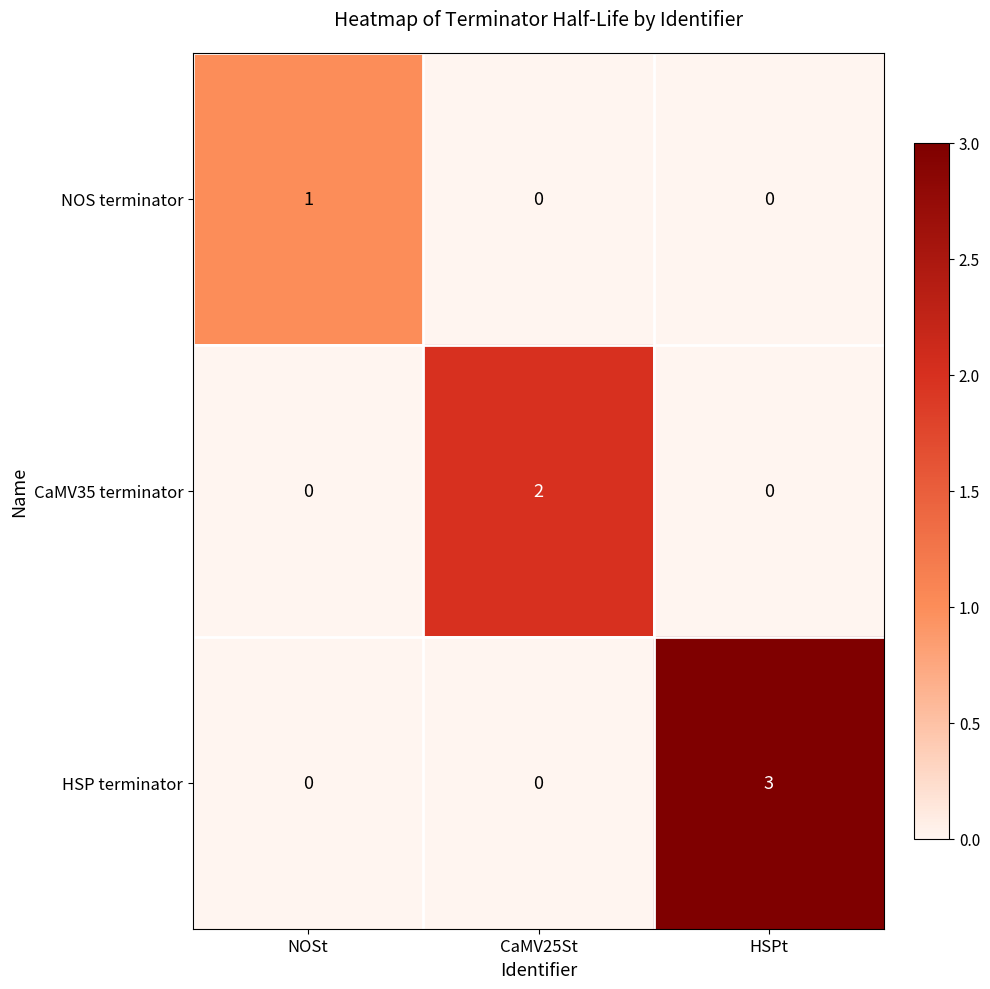

How many data points in CaMV35 terminator are above 0?

1